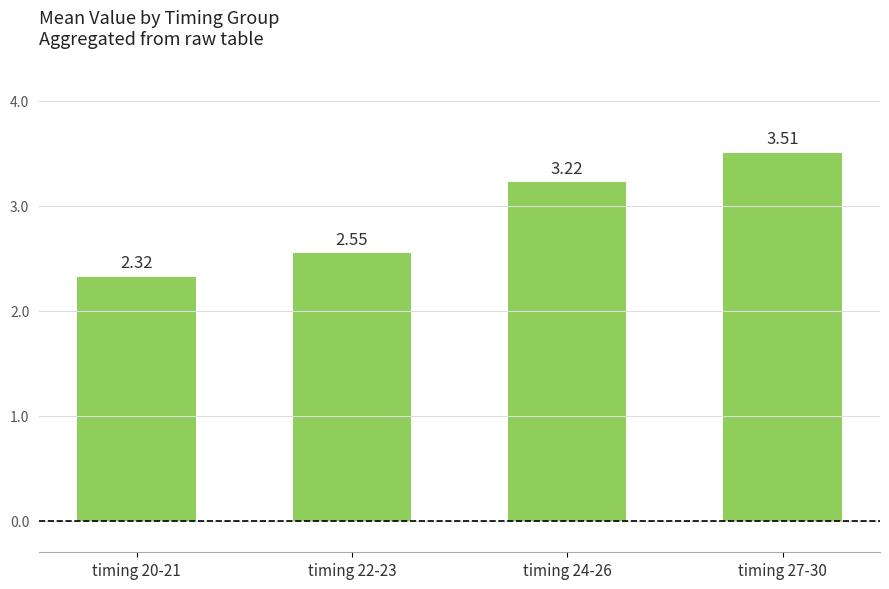

Rank the categories by value from highest to lowest.

timing 27-30, timing 24-26, timing 22-23, timing 20-21